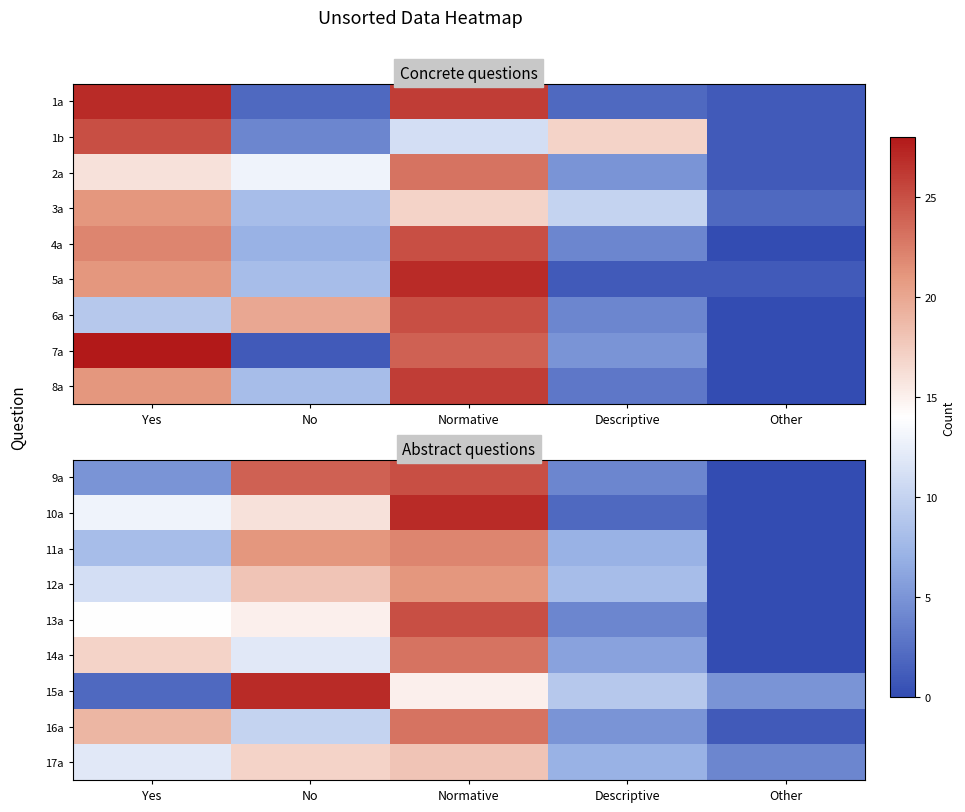

What value does the 17a series have at Other, to the nearest 5?

5